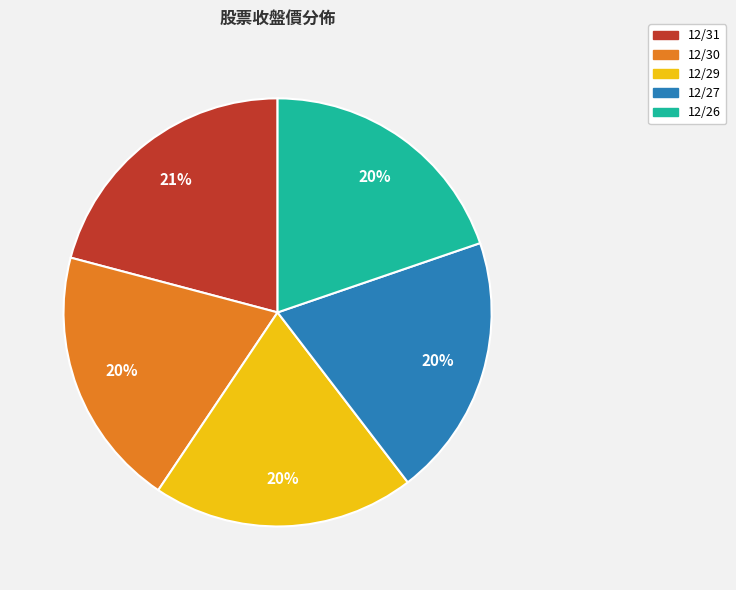

To the nearest percent, what is the difference between the largest and smallest slice percentages?

1%